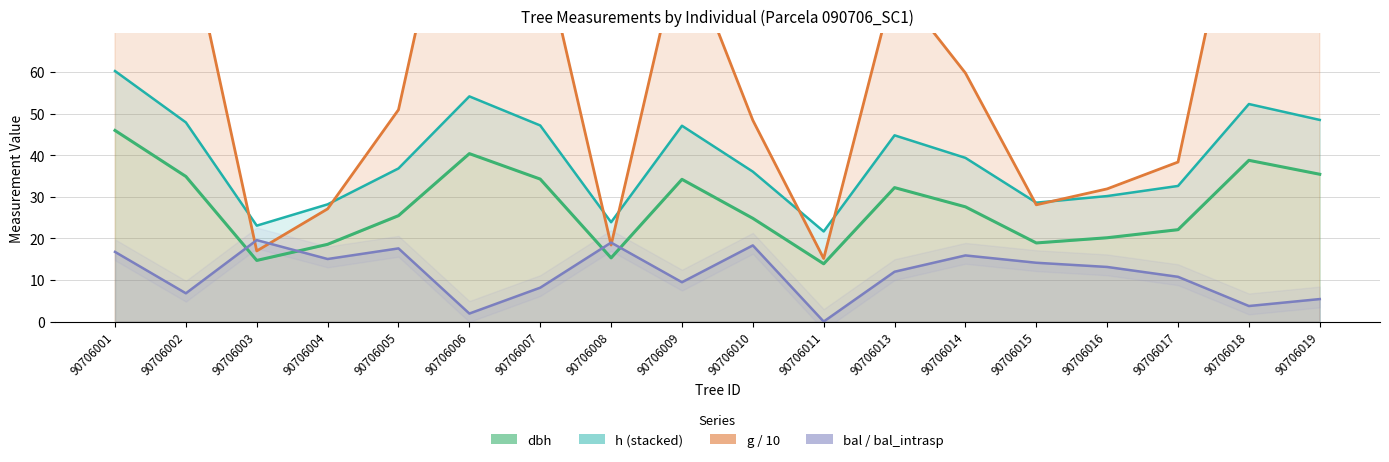

What is the value of the g / 10 point at the 9th from the left?

91.8